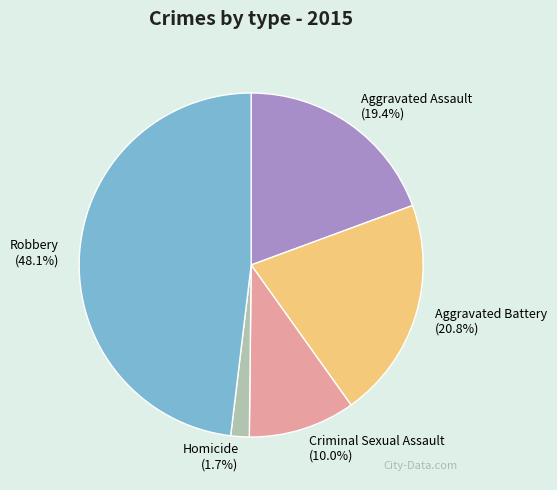

Which category has the smallest portion of the pie?

Homicide